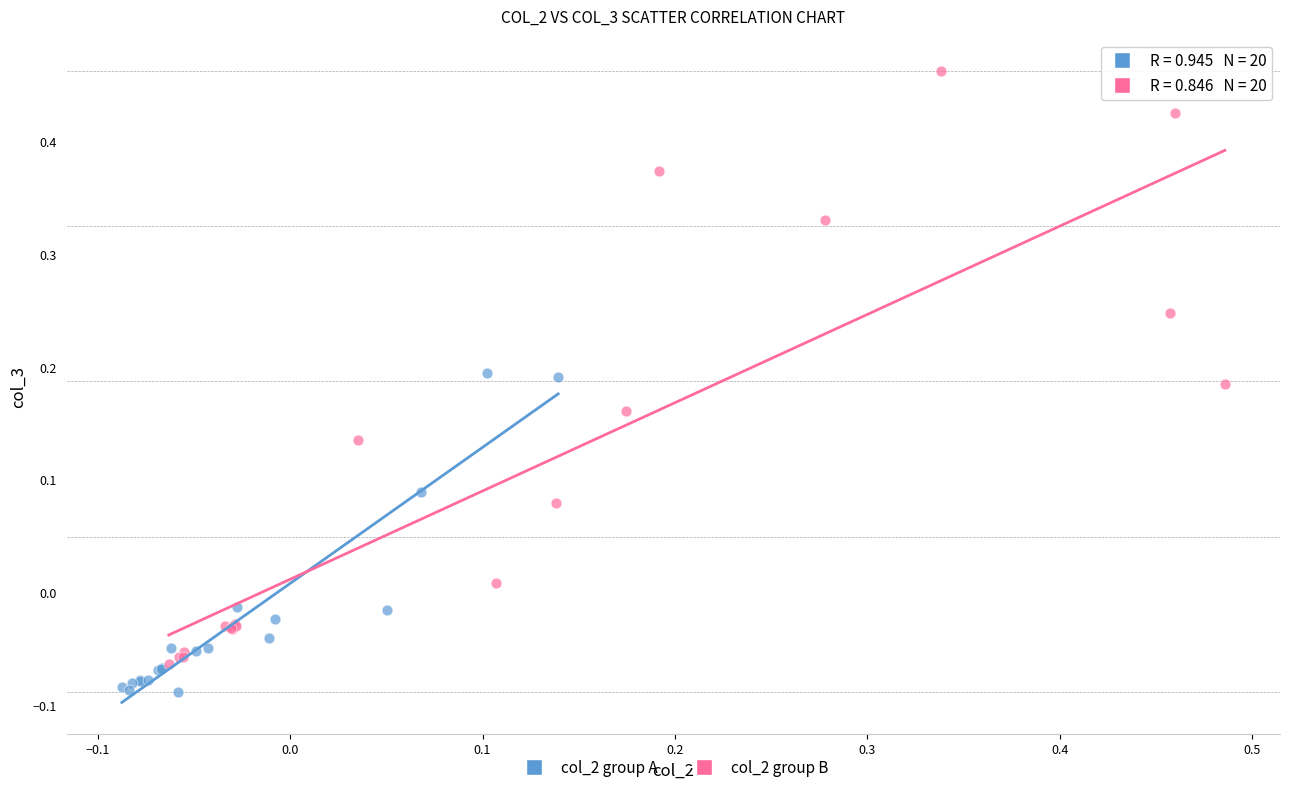

Which series reaches the minimum Y coordinate?

col_2 group A